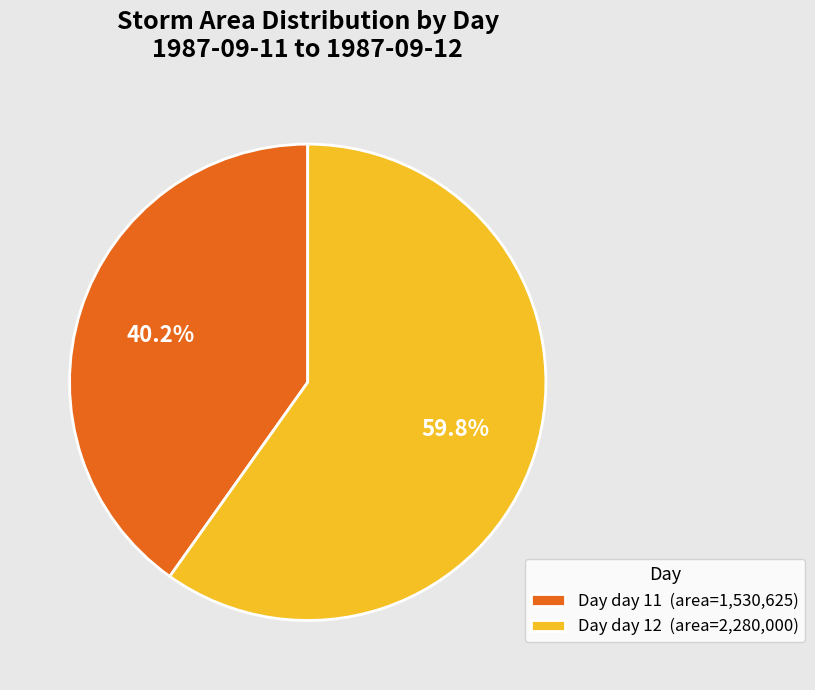

Count the number of slices in the pie.

2